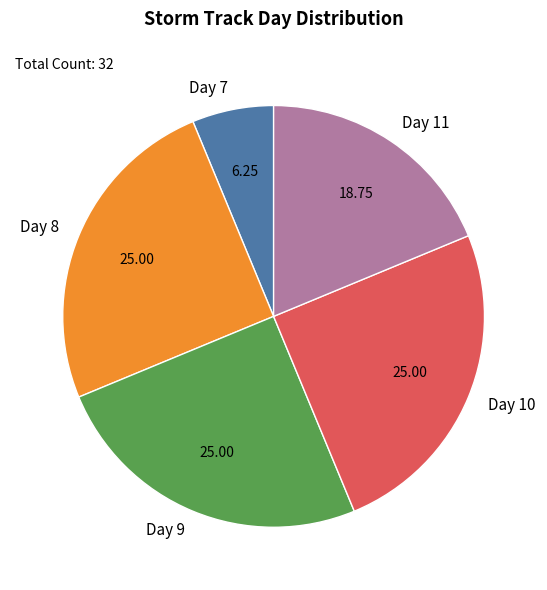

Does Day 11 account for over 50% of the chart?

No